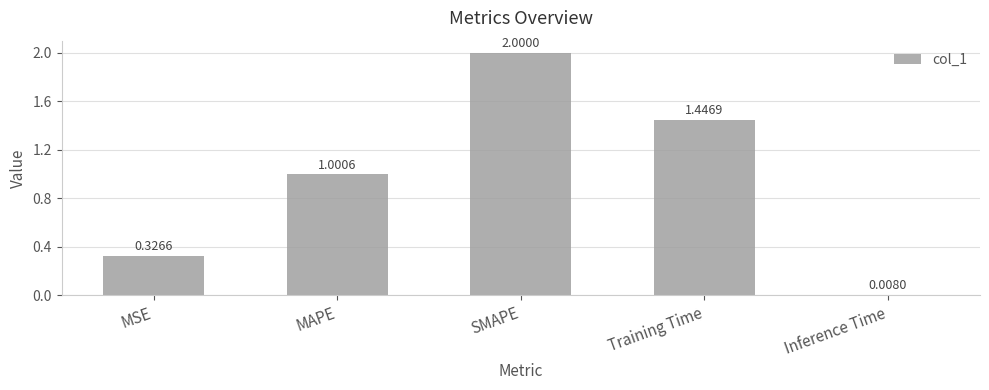

Which label corresponds to the smallest value in the chart?

Inference Time